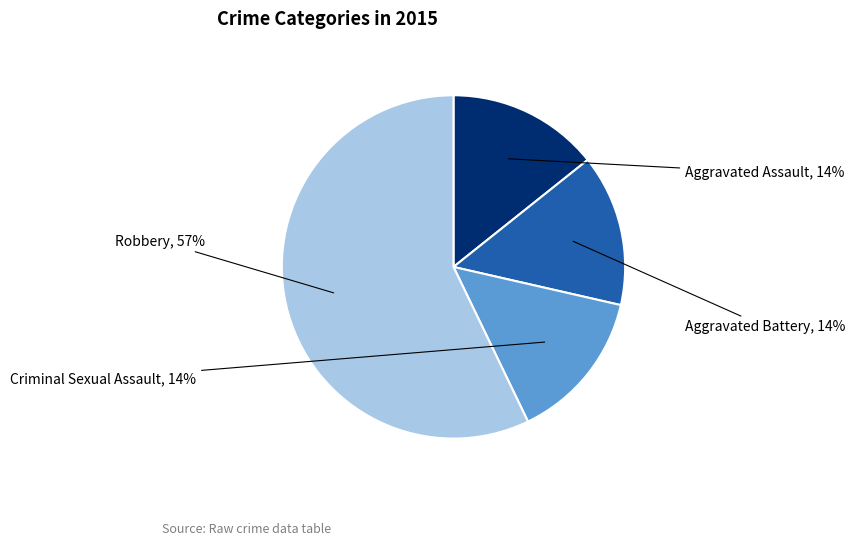

To the nearest percent, what is the average slice percentage?

25%